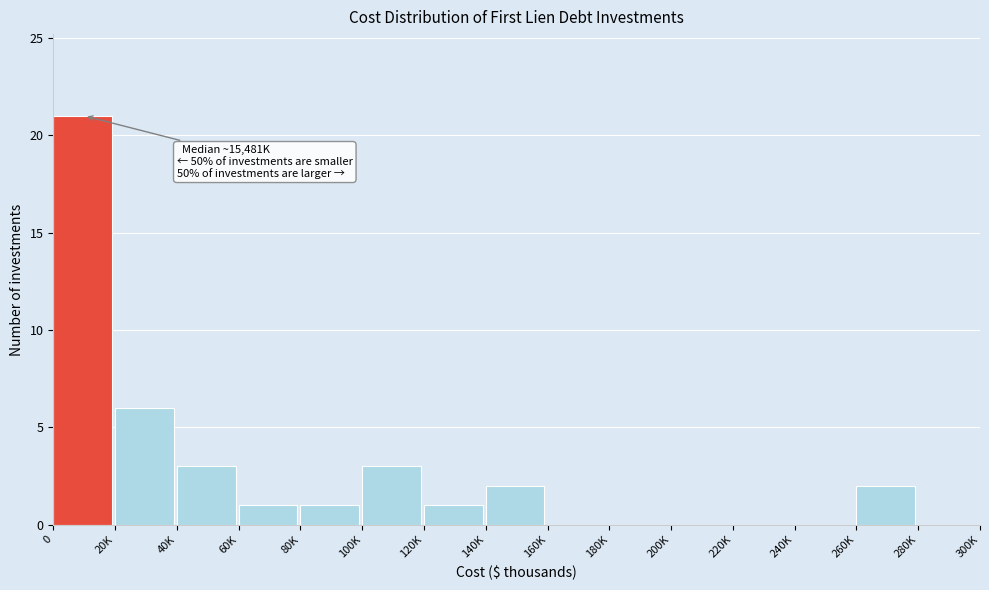

Reading left to right, what are all the values shown in this chart?

0=21	20K=6	40K=3	60K=1	80K=1	100K=3	120K=1	140K=2	160K=0	180K=0	200K=0	220K=0	240K=0	260K=2	280K=0